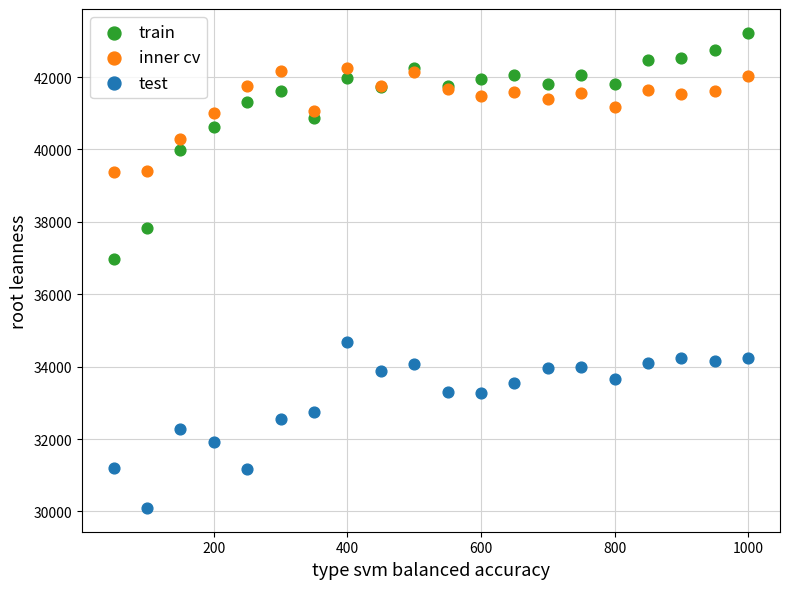

Across all series, what Y value is closest to 36659?

36970.2